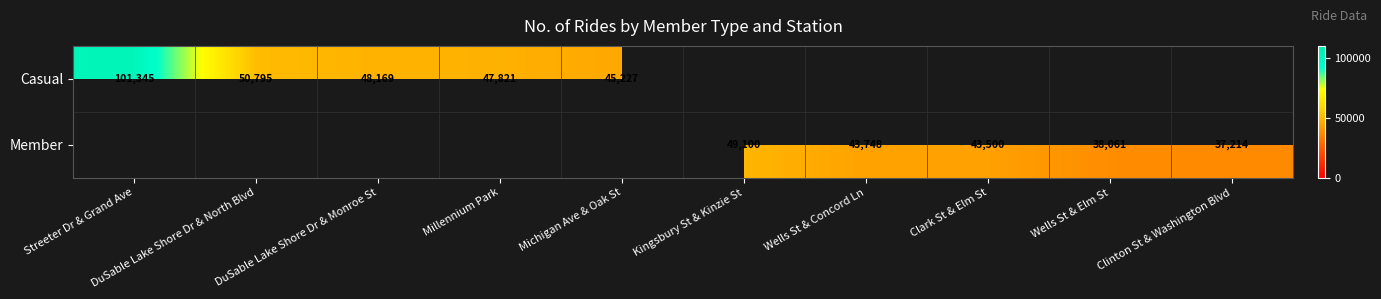

True or false: Casual has a value of 47821 at Millennium Park.

True